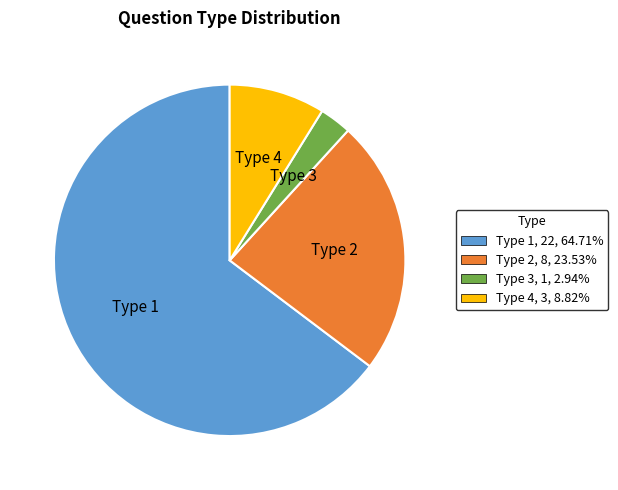

Which slice is the smallest?

Type 3